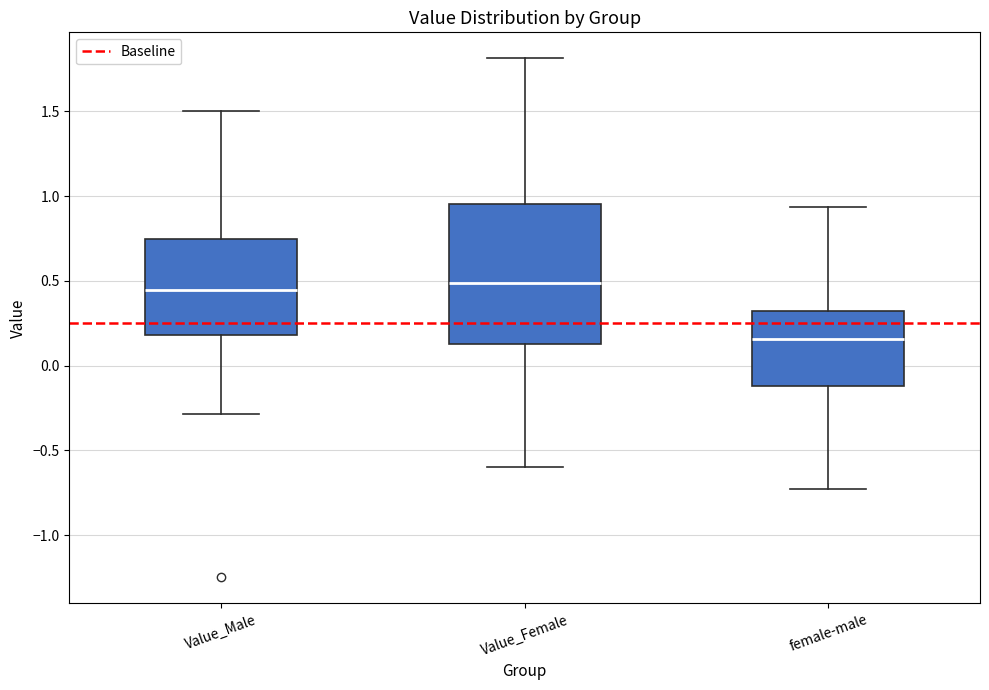

Comparing the boxes themselves (not the whiskers), which one is the tallest?

Value_Female